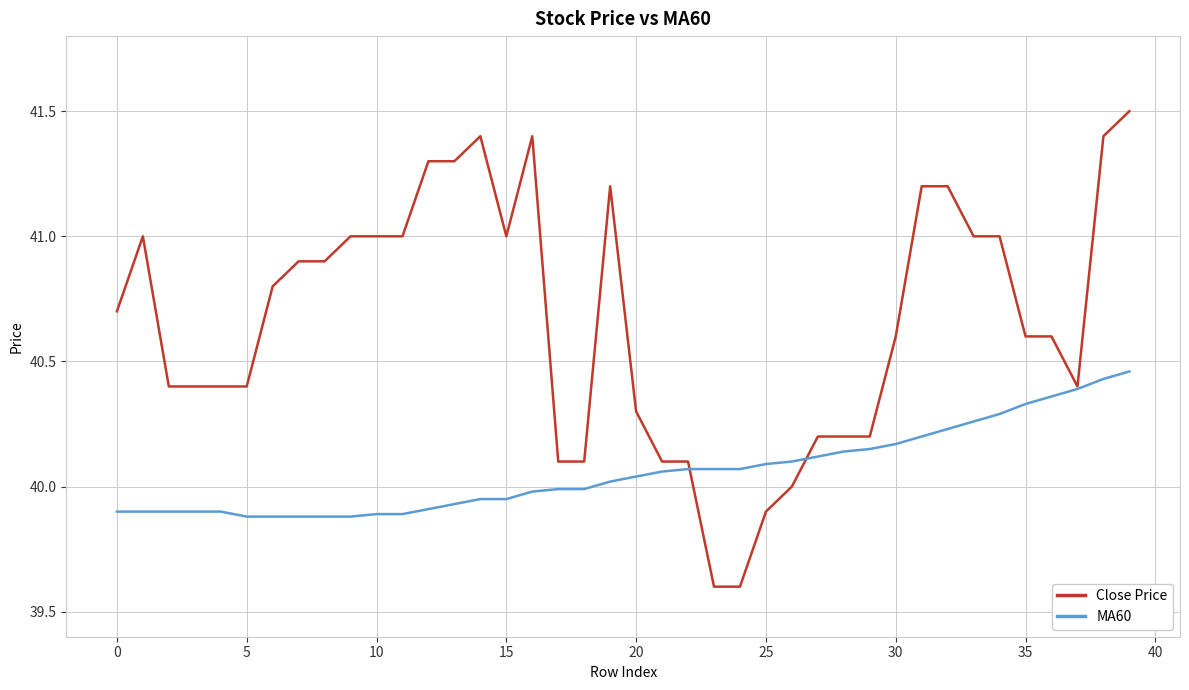

What is the sum of all Close Price values?

1626.4